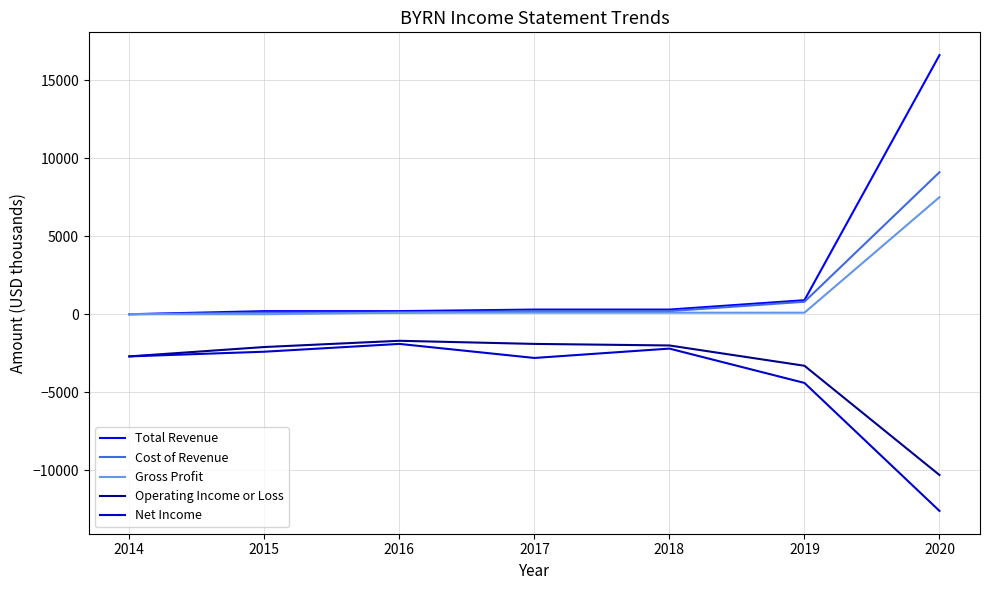

What is the average value of the Gross Profit series?

1129